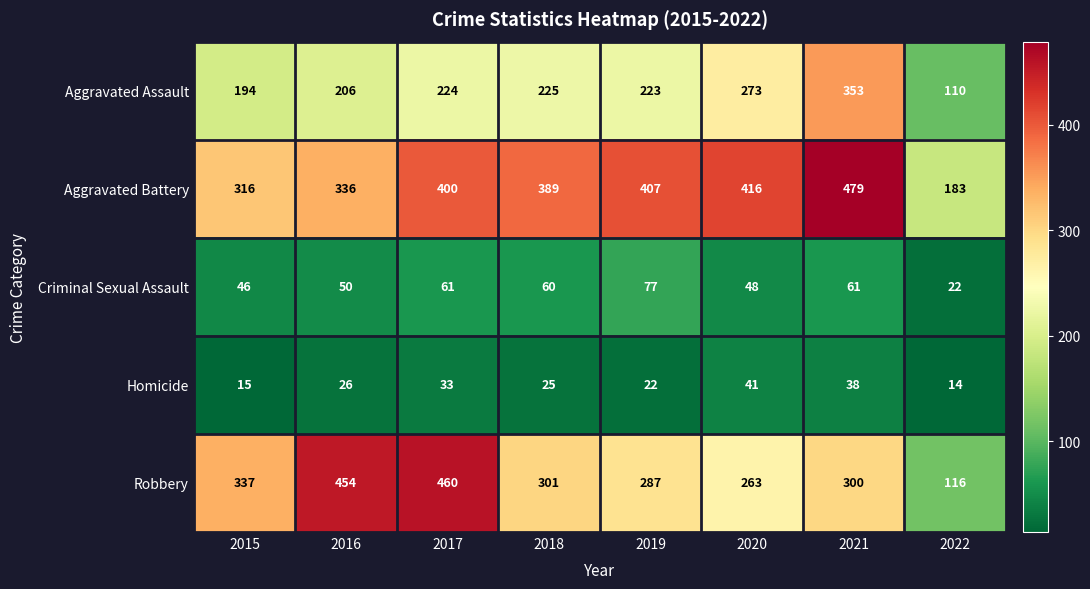

Which series has the largest range (max minus min)?

Robbery